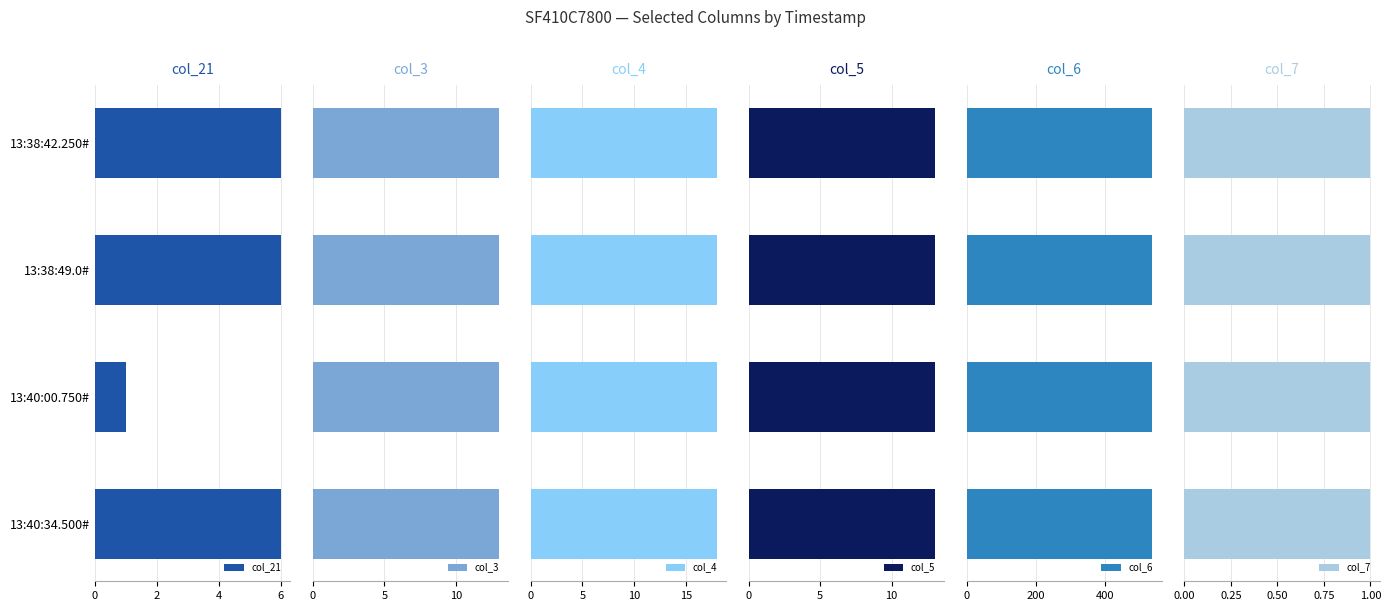

How many data points does each series have?

4